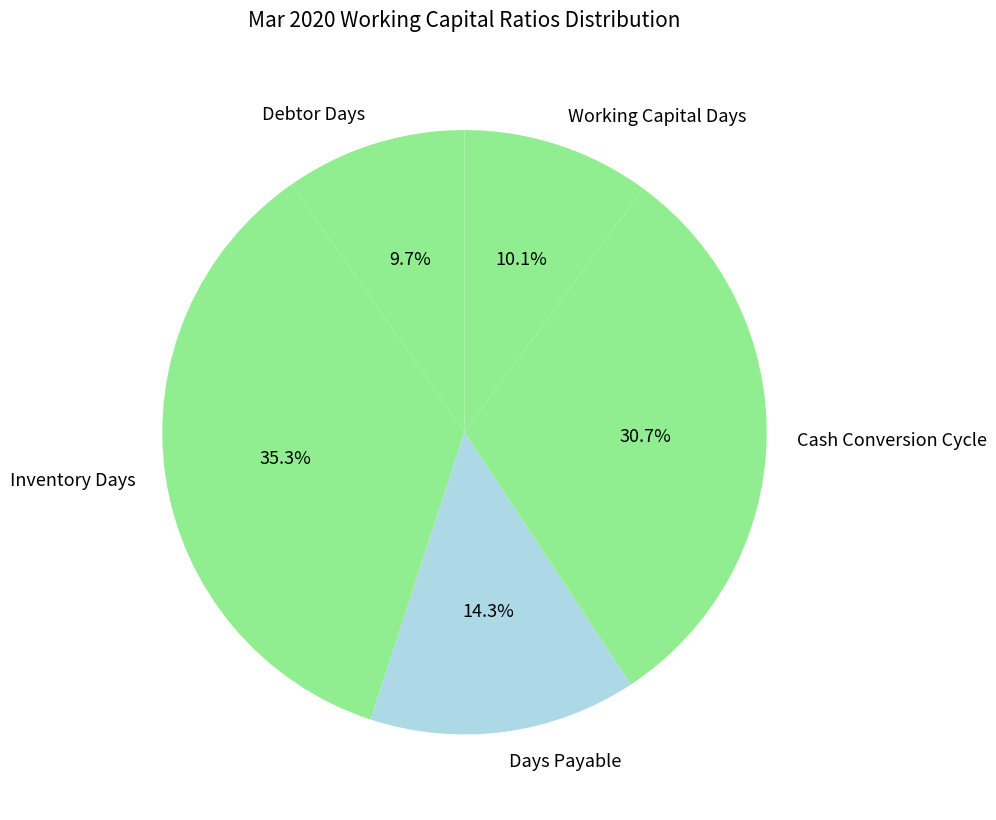

To the nearest percent, what is the average slice percentage?

20%